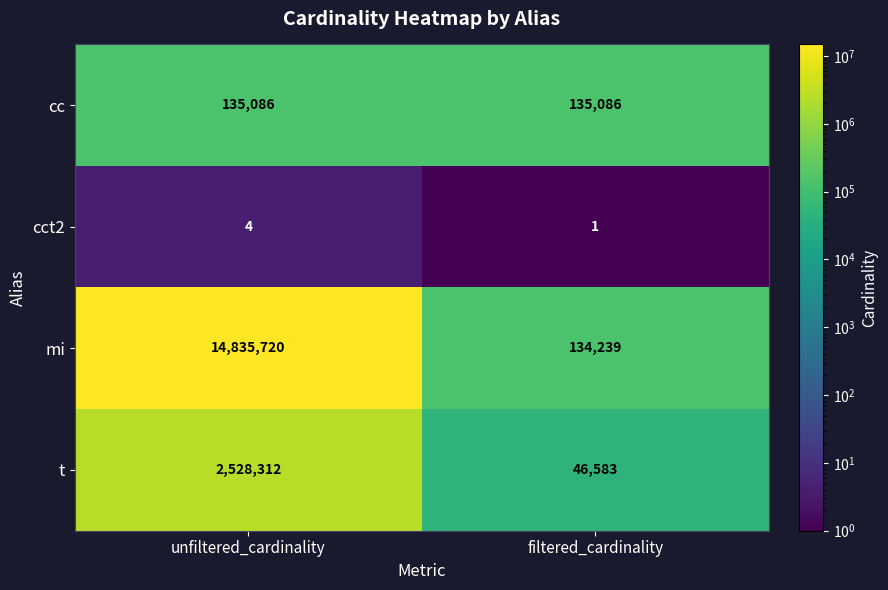

Which series has the largest range (max minus min)?

mi